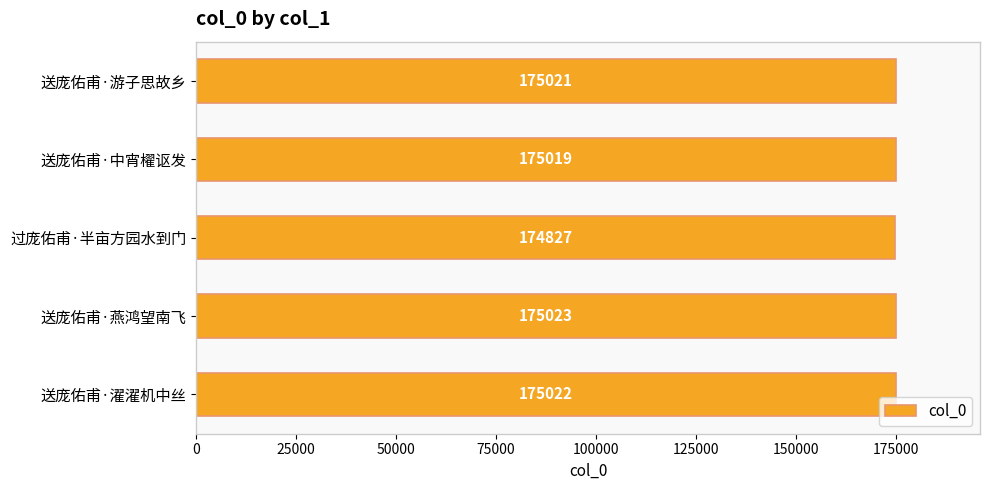

Does the chart contain any negative values?

No